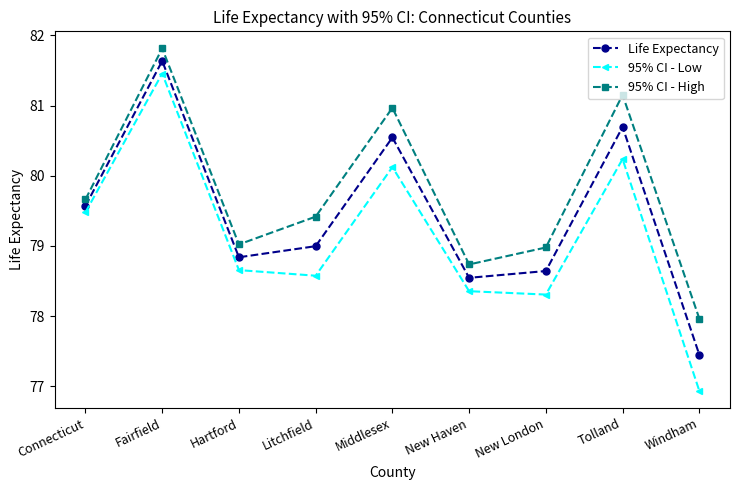

Is this an area chart (filled region under the line)?

No